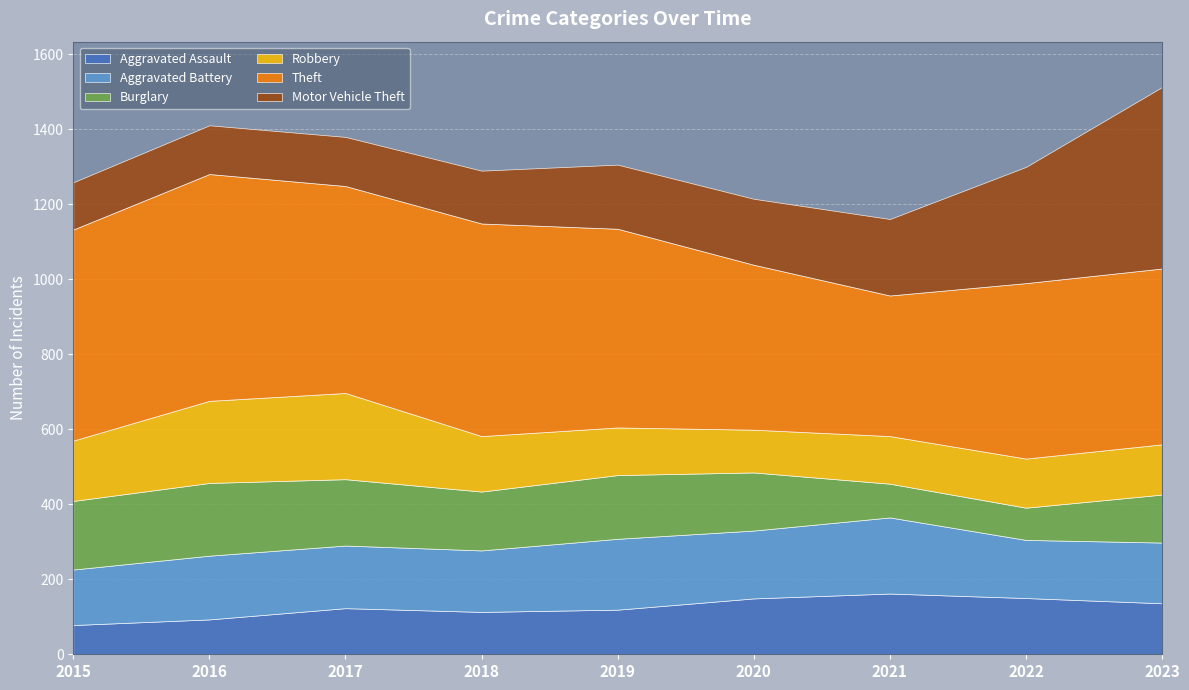

How many values in the Burglary series exceed 157?

4